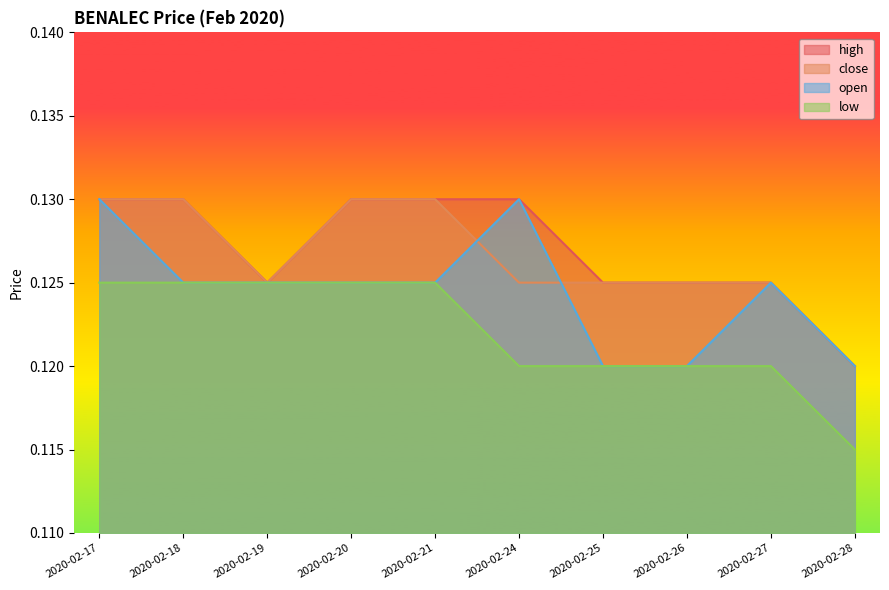

What is the smallest value displayed?

0.1